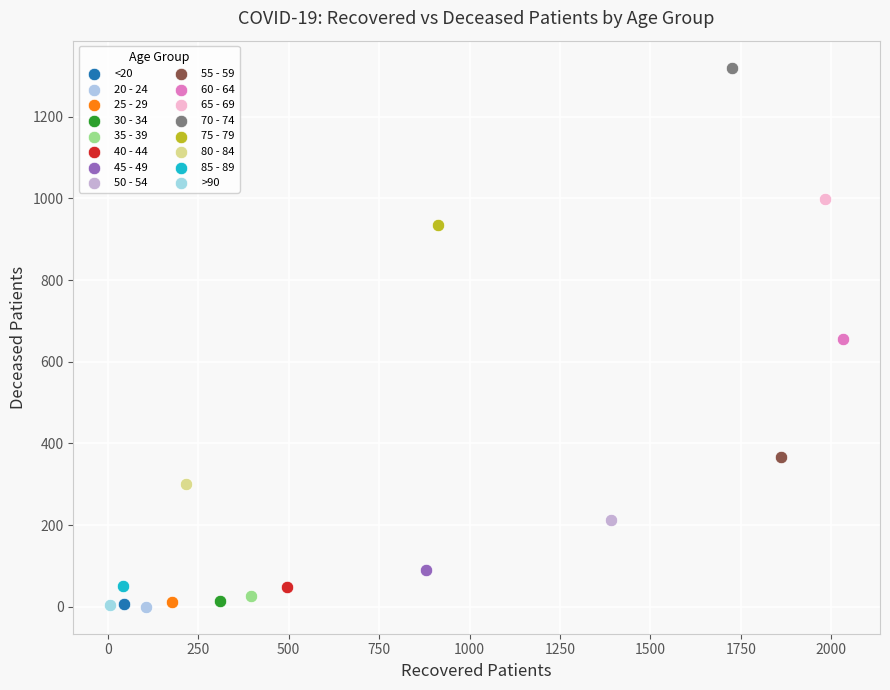

What are all the series names shown in the legend?

<20, 20 - 24, 25 - 29, 30 - 34, 35 - 39, 40 - 44, 45 - 49, 50 - 54, 55 - 59, 60 - 64, 65 - 69, 70 - 74, 75 - 79, 80 - 84, 85 - 89, >90